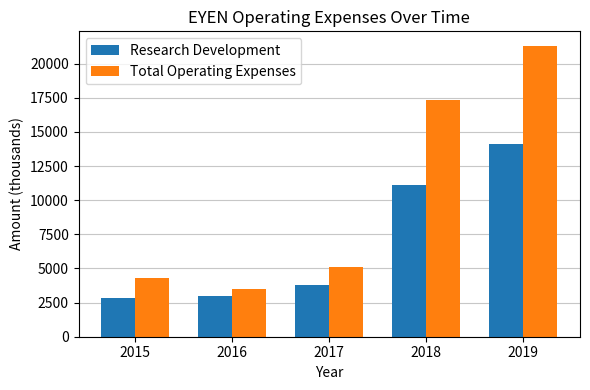

The Total Operating Expenses series shows 4300 at 2015. True or false?

True